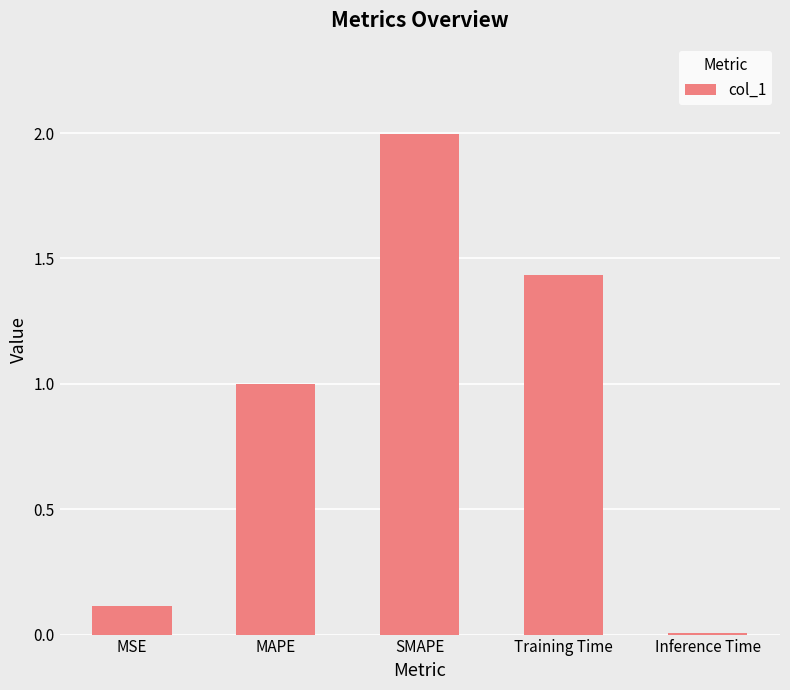

What is the difference between the maximum and minimum values?

2.0